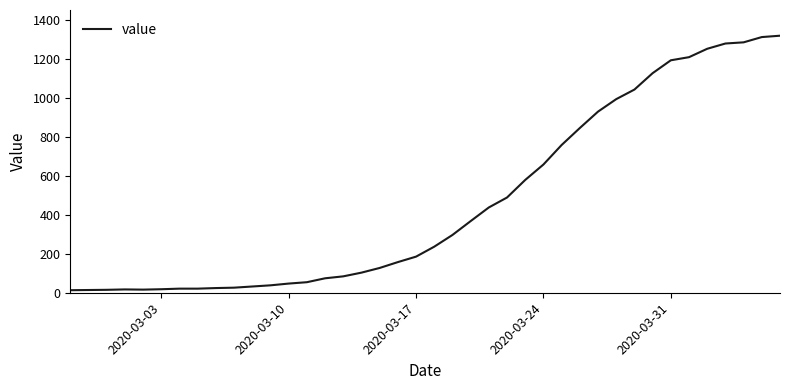

What is the difference between the maximum and minimum values?

1304